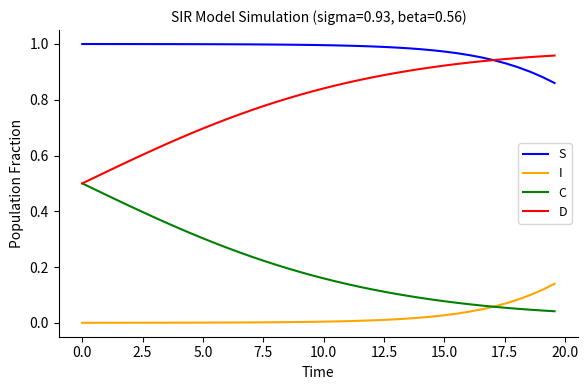

Which series has the largest total across all categories?

S